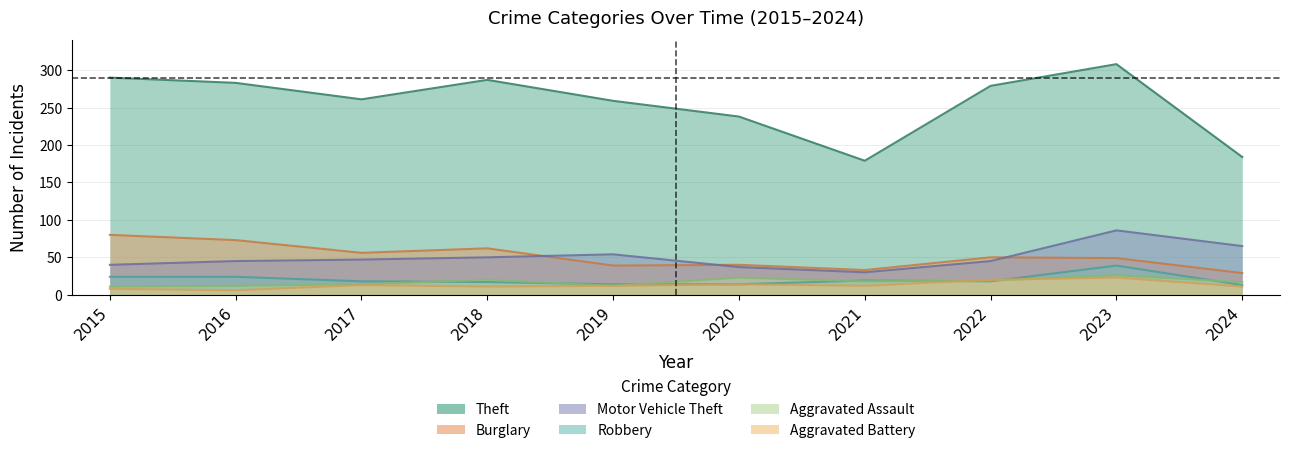

Where does the Robbery series first go above 18?

2015